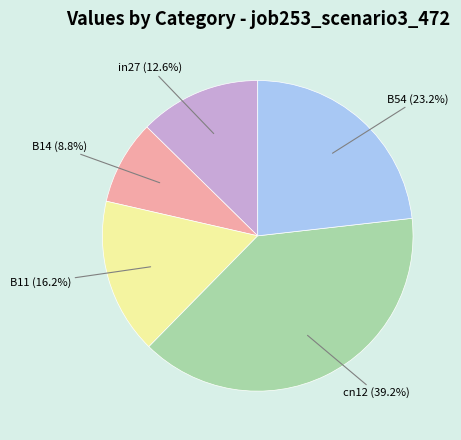

The in27 slice represents 1% of the pie. True or false?

False